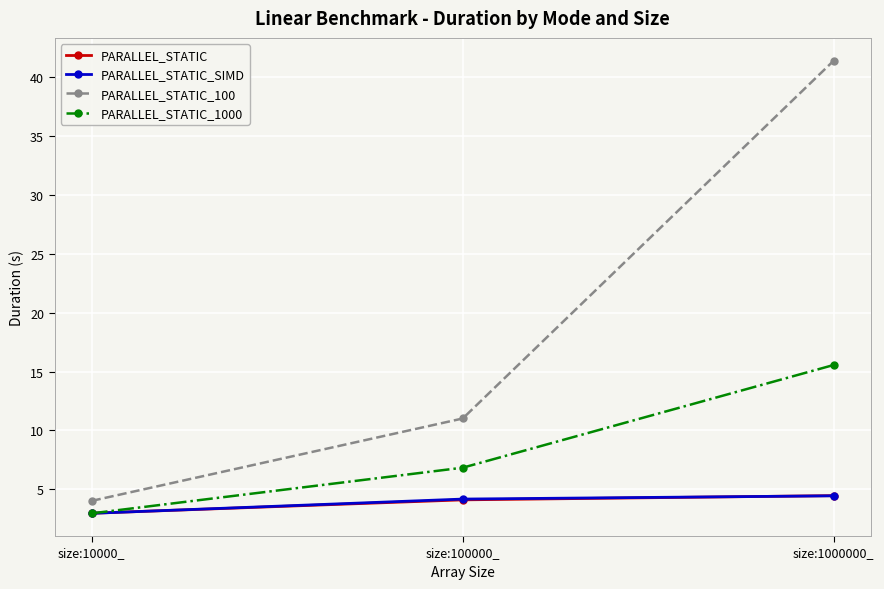

Is this an area chart (filled region under the line)?

No